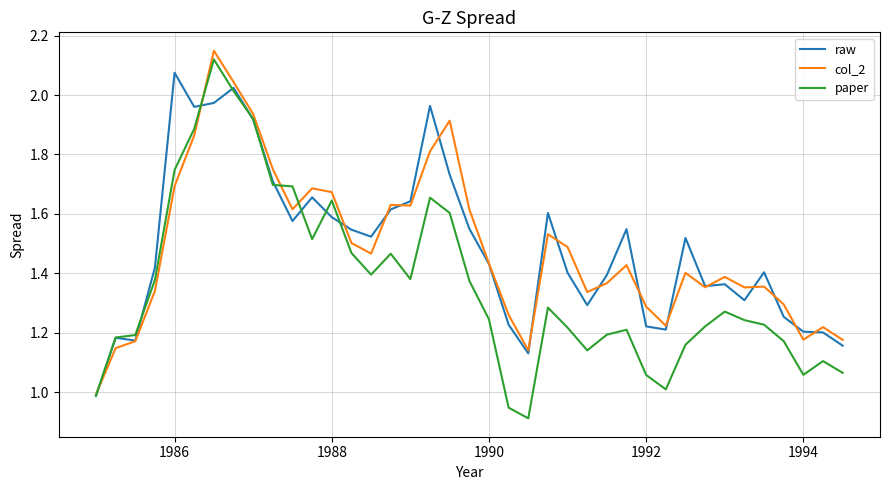

How many distinct data groups are displayed?

3